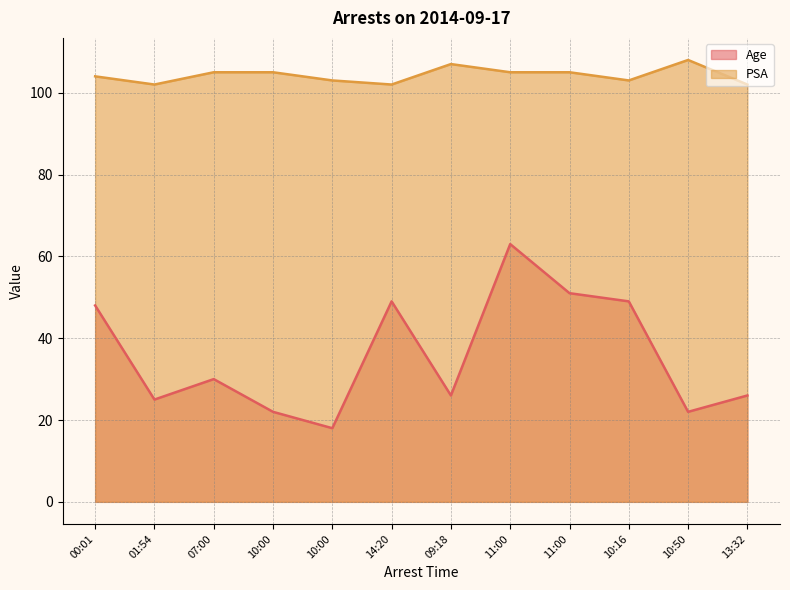

True or false: Age and PSA intersect in this chart.

False